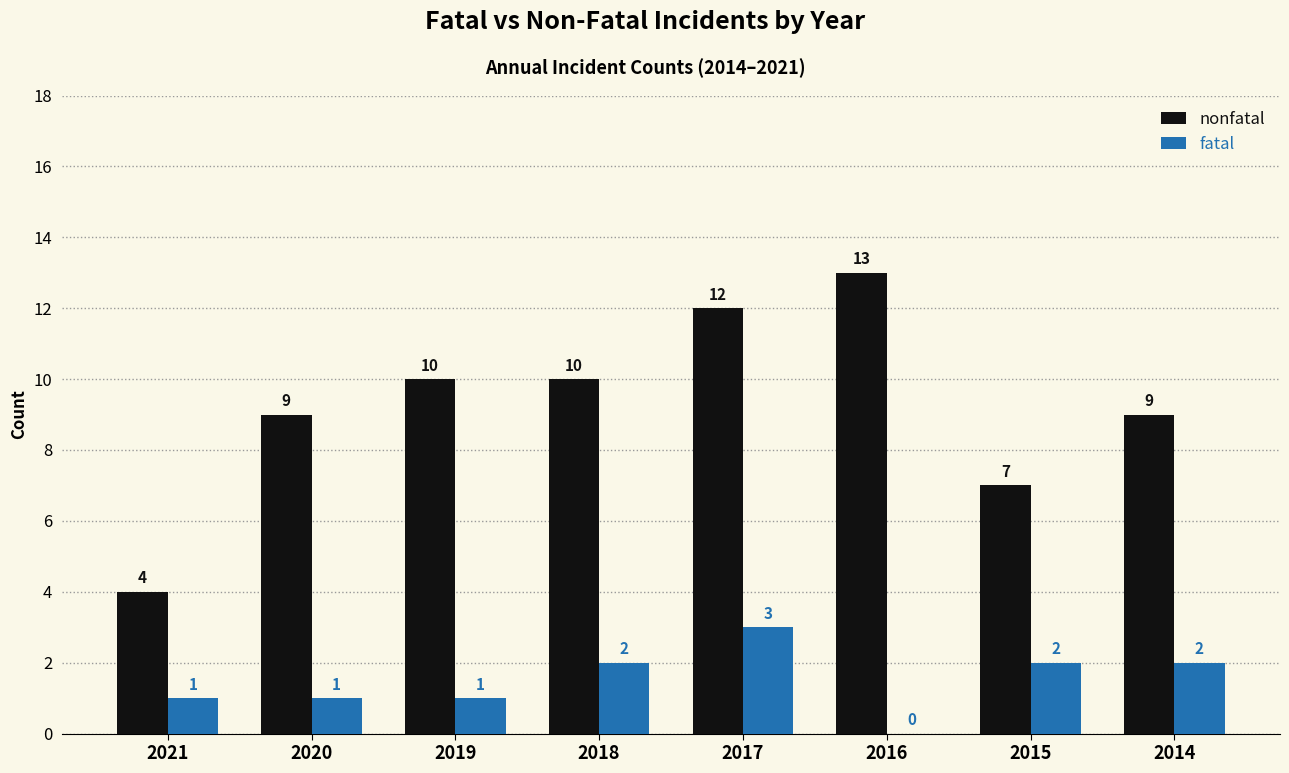

What is the difference between the nonfatal values at 2018 and 2021?

6